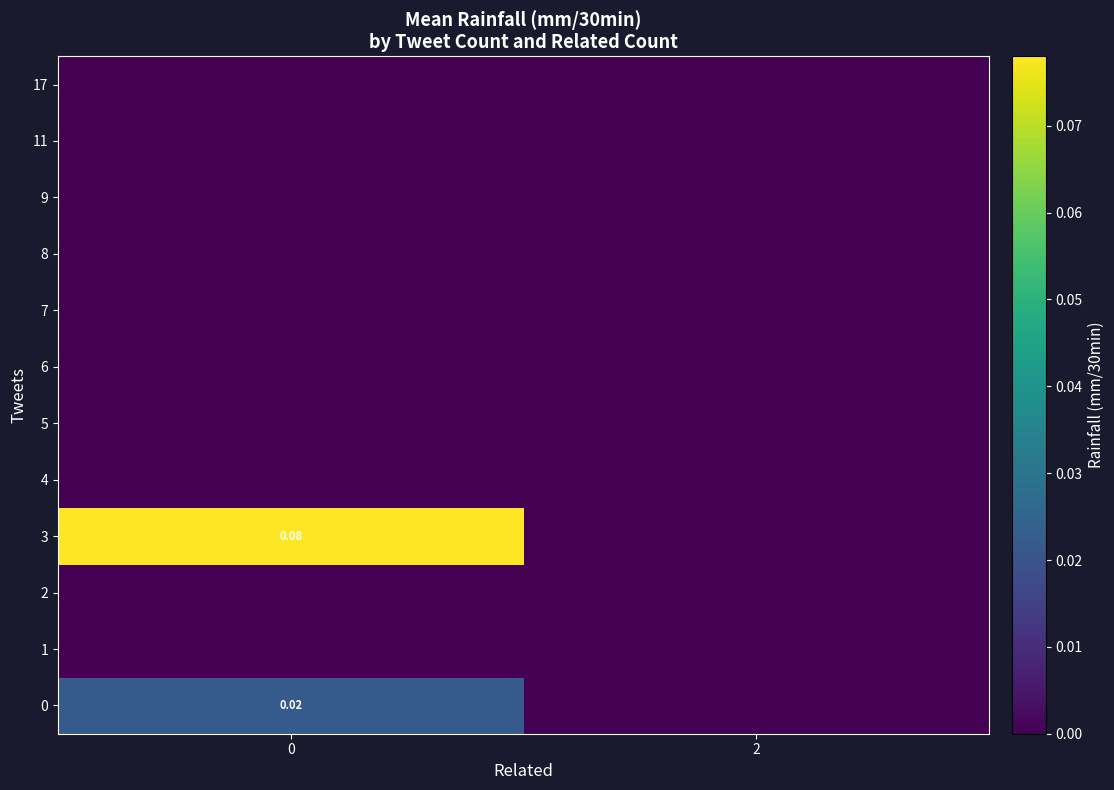

Which series has the widest spread of values?

3